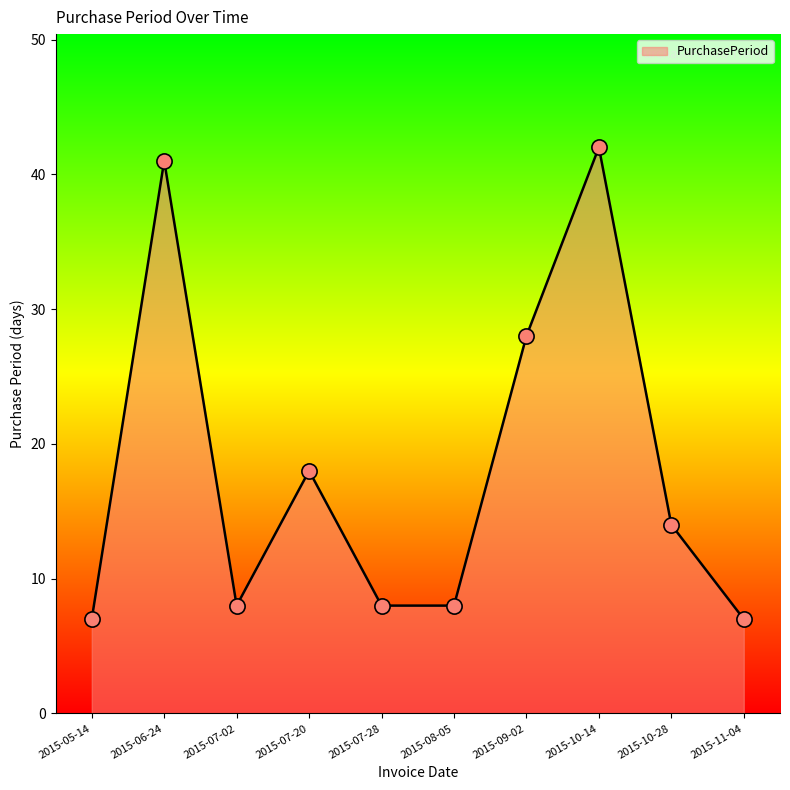

Which has a higher value, 2015-07-02 or 2015-06-24?

2015-06-24